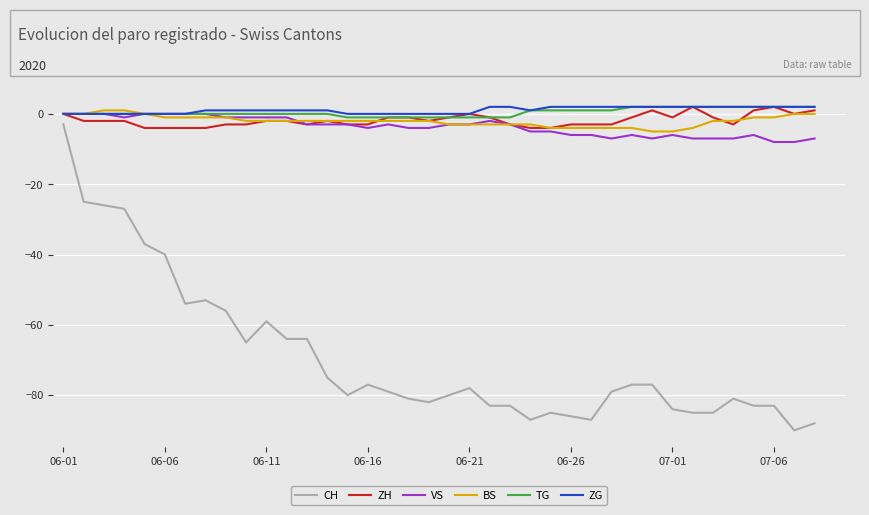

Which series has the largest range (max minus min)?

CH